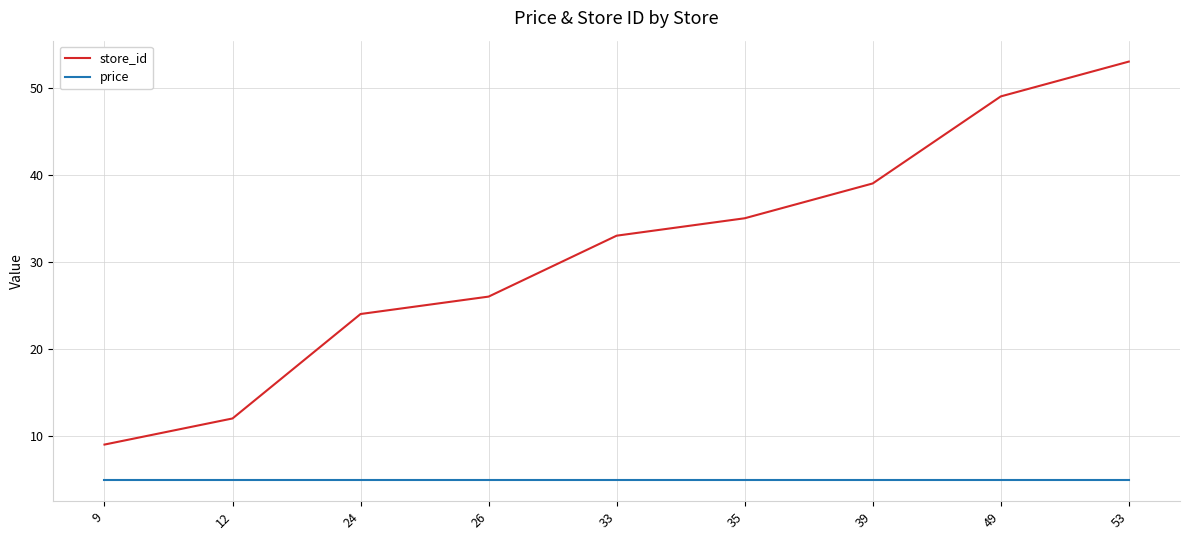

What is the minimum value for store_id?

9.0